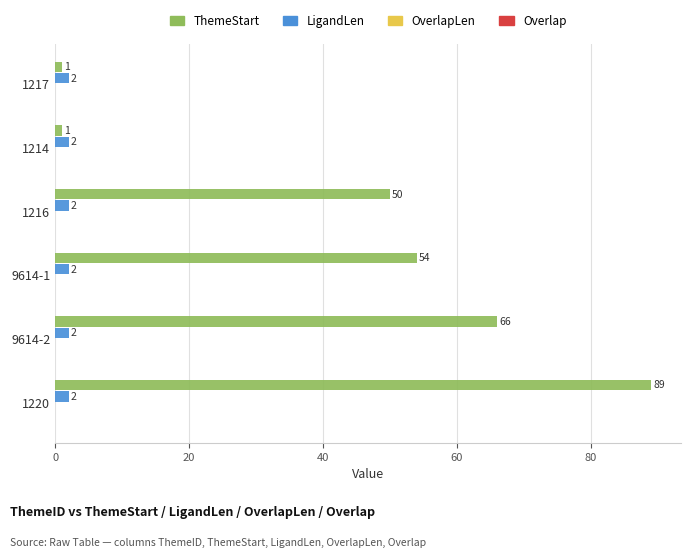

Between 1216 and 1220, which series saw the biggest shift?

ThemeStart